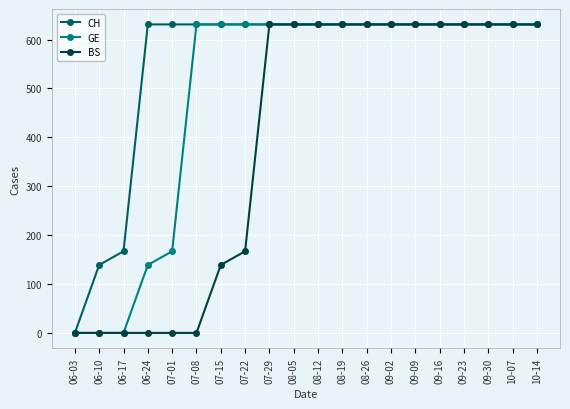

What is the maximum value shown in the chart?

631